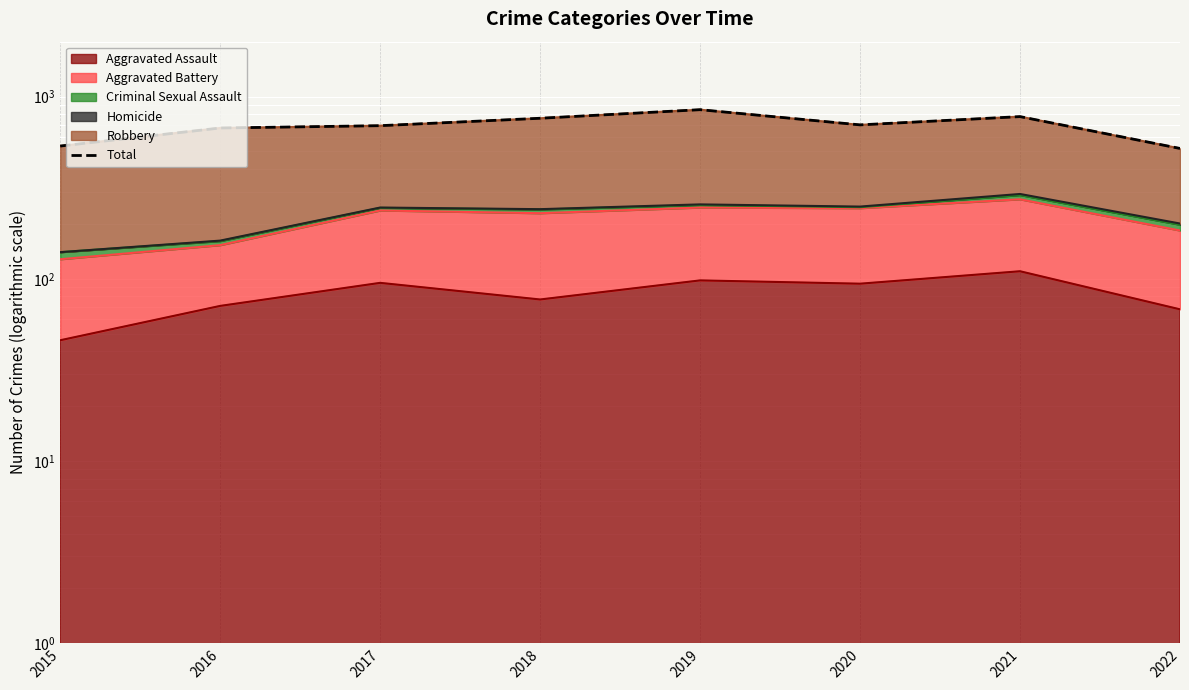

At which category does the chart reach its minimum across all series?

2022